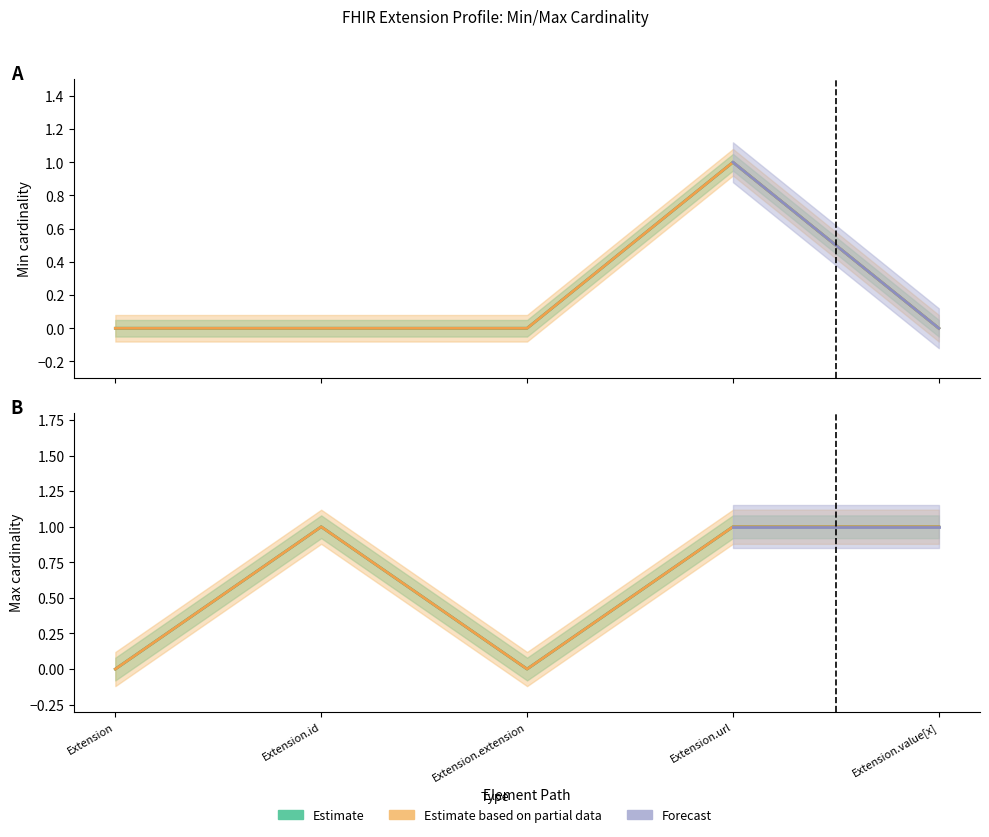

What is the total value across all series at Extension.value[x]?

2